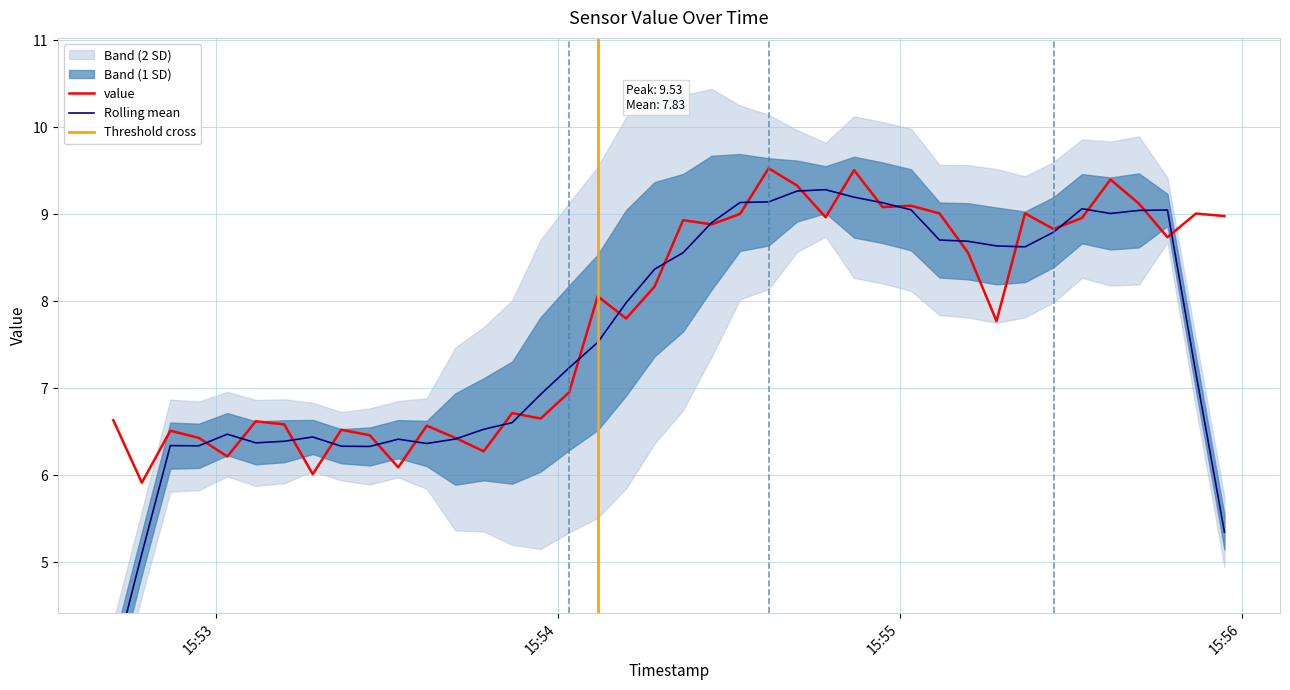

What is the difference between the second highest and minimum values?

3.6